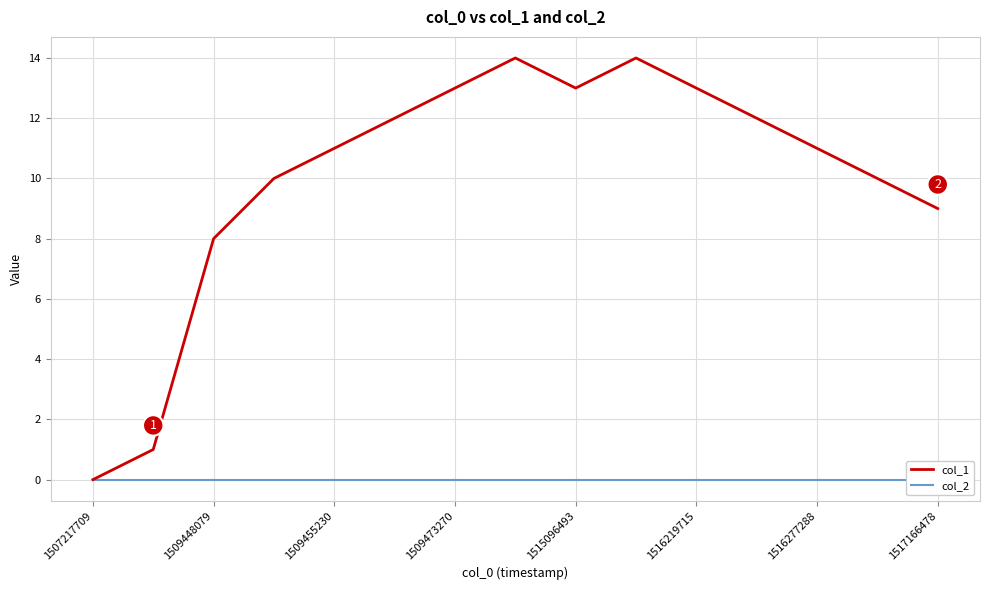

Rank the series by their maximum value, from highest to lowest.

col_1, col_2